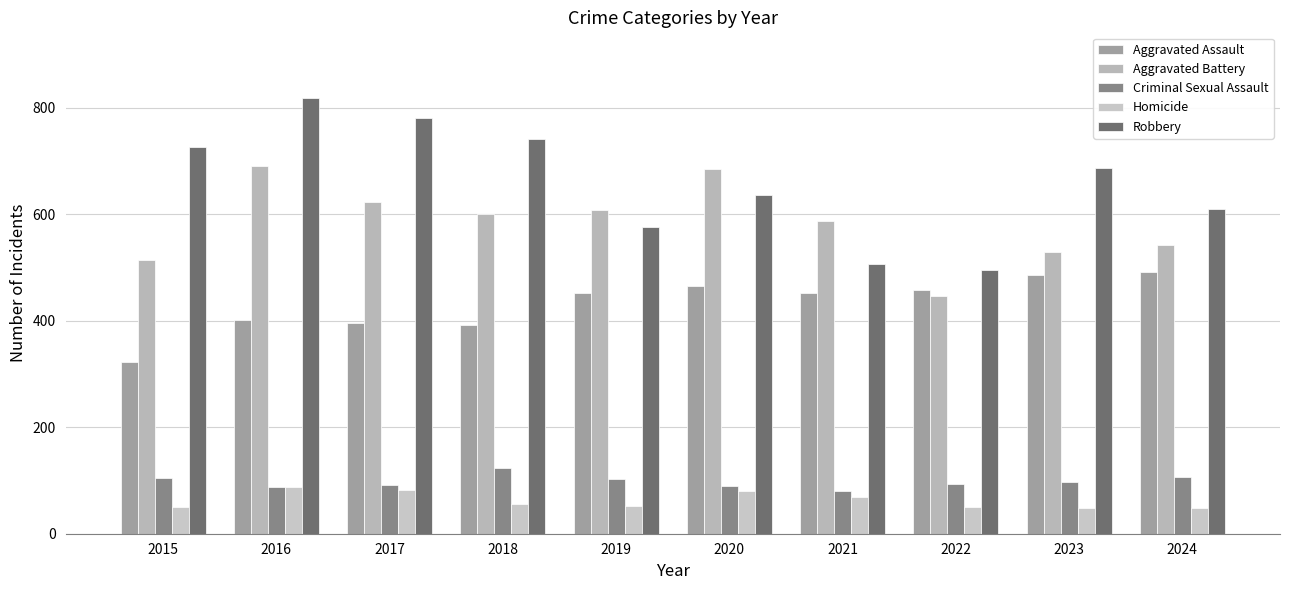

How many distinct data groups are displayed?

5